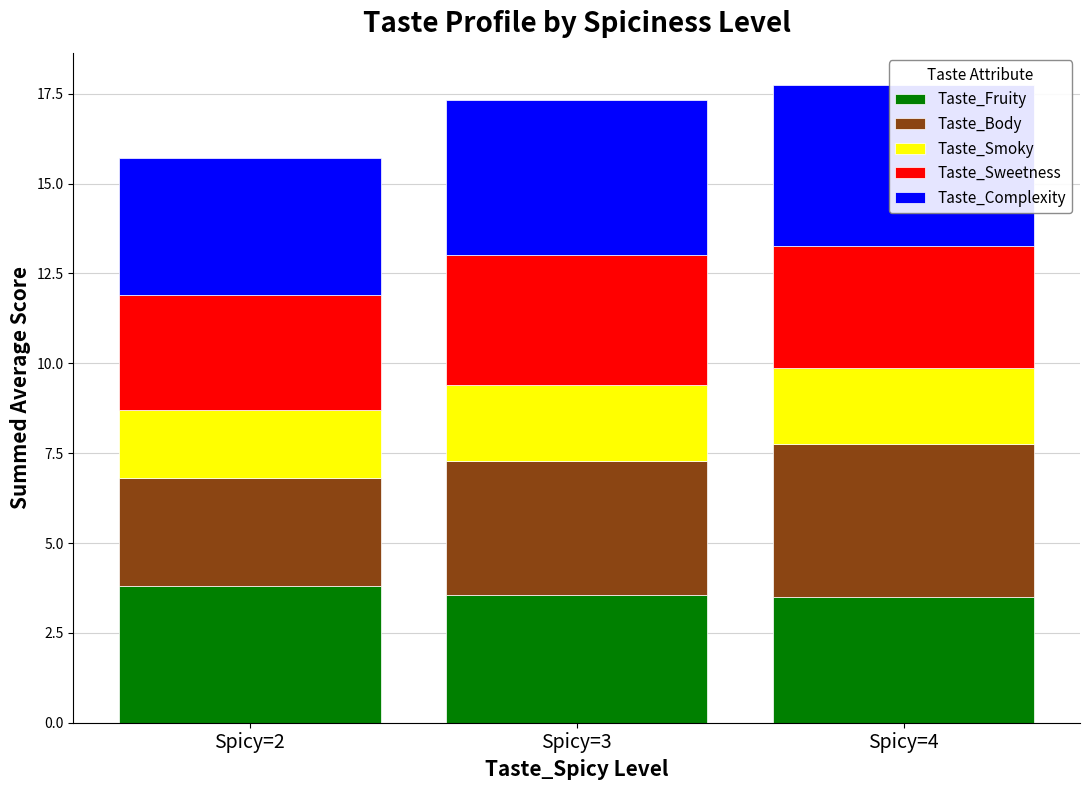

Reading left to right, extract all data points from this chart.

Taste_Fruity: Spicy=2=3.8	Spicy=3=3.5	Spicy=4=3.5
Taste_Body: Spicy=2=3.0	Spicy=3=3.7	Spicy=4=4.3
Taste_Smoky: Spicy=2=1.9	Spicy=3=2.1	Spicy=4=2.1
Taste_Sweetness: Spicy=2=3.2	Spicy=3=3.6	Spicy=4=3.4
Taste_Complexity: Spicy=2=3.8	Spicy=3=4.3	Spicy=4=4.5